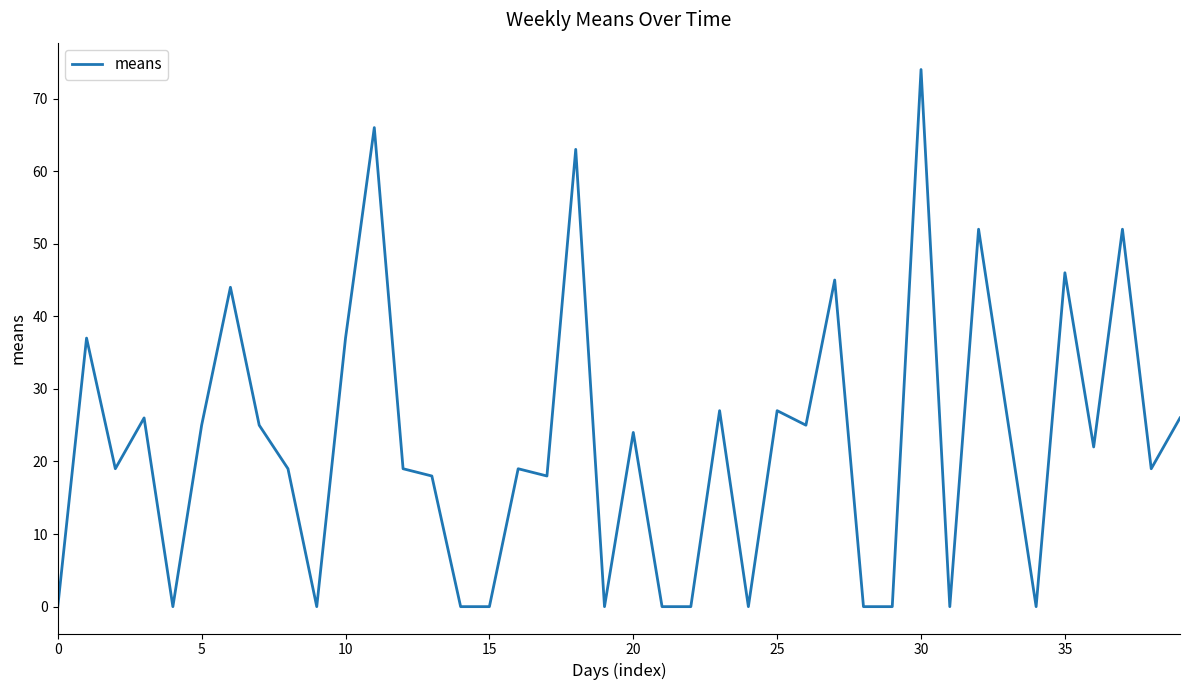

What is the difference between the maximum and minimum values?

74